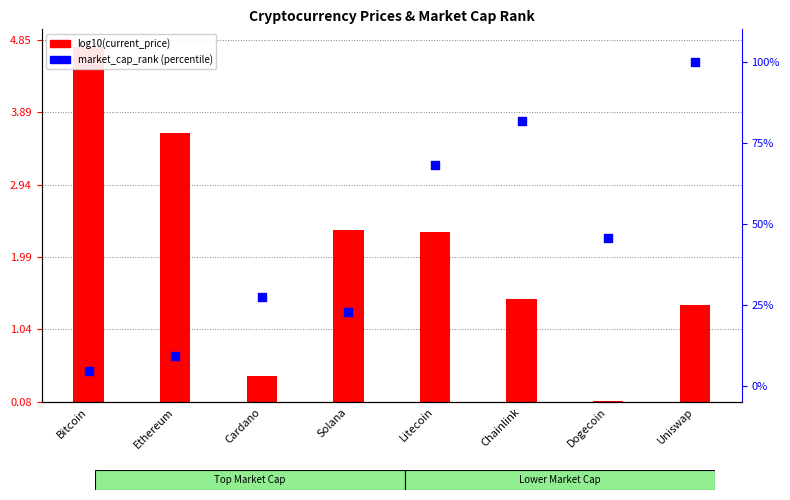

Which series contains the lowest Y value?

log10(current_price)